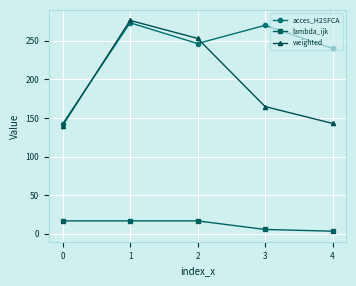

Rank the series by their average value, from lowest to highest.

lambda_ijk, weighted, acces_H2SFCA